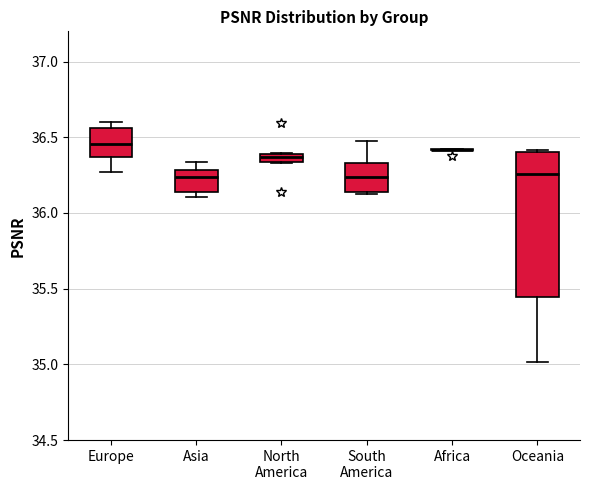

Where is the lower edge of the box for Europe on the y-axis? The values are not printed on the chart, so give them approximately, as read against the axis.

36.35